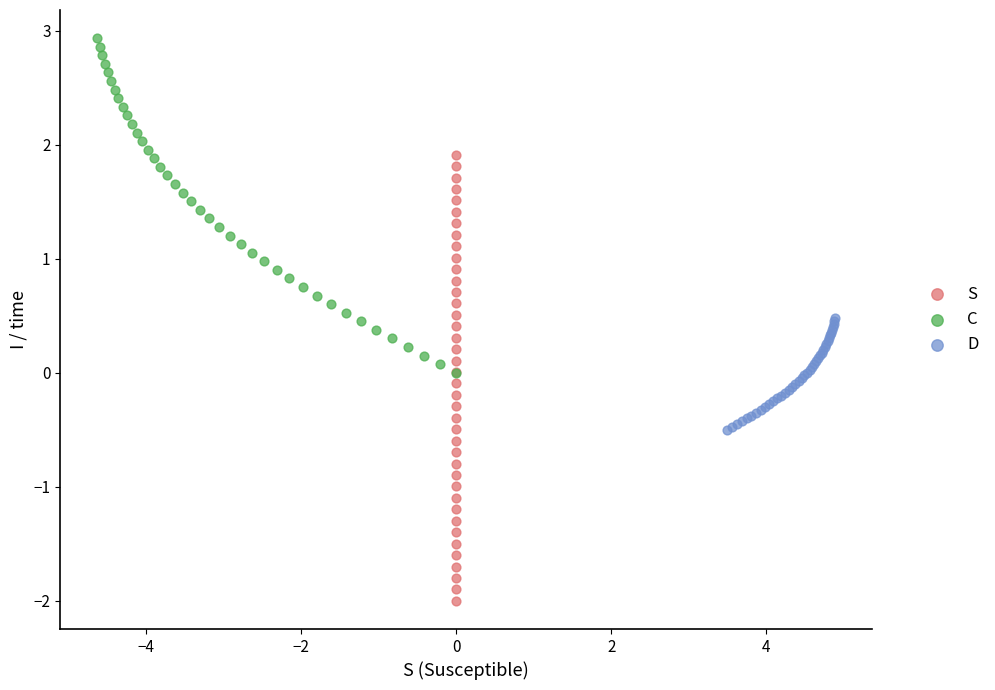

Which series has the widest spread of Y values?

S